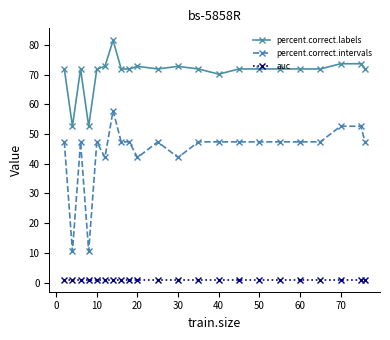

How many lines are shown in the chart?

3